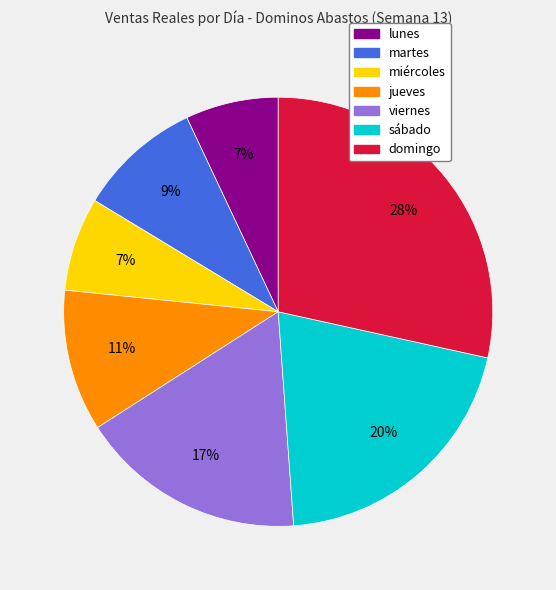

What percentage is the sábado slice, to the nearest percent?

20%